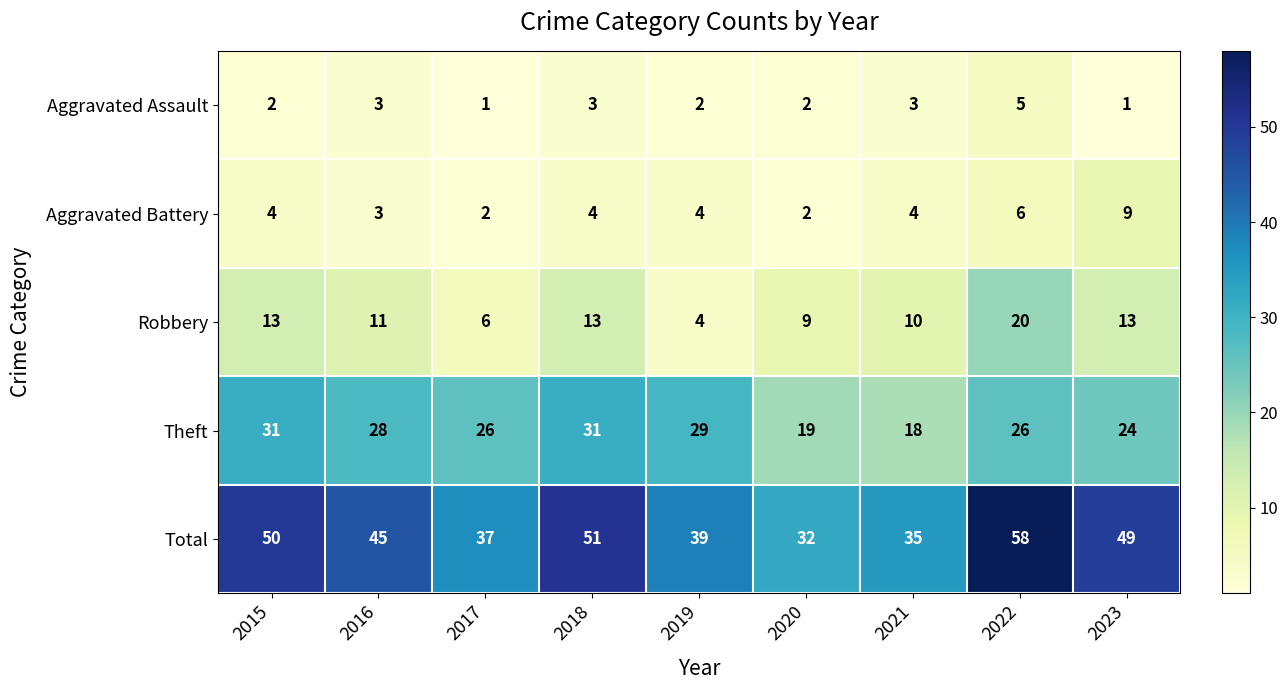

At how many categories does at least one series exceed 42?

5